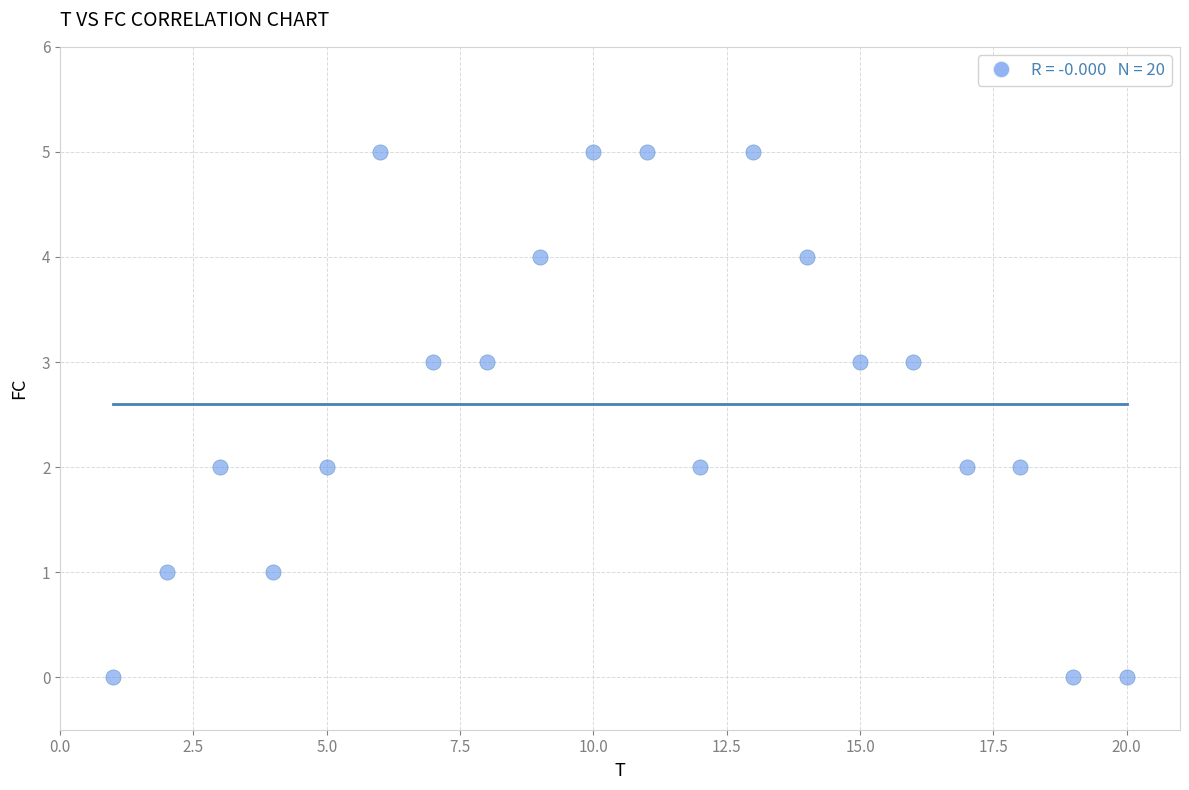

What is the range of Y values (max minus min)?

5